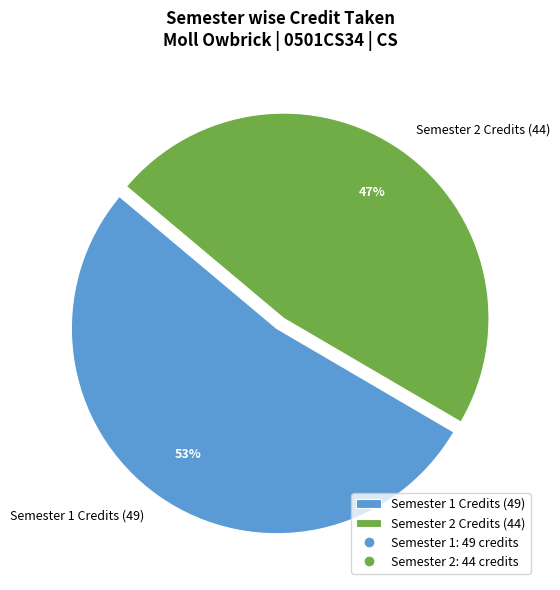

How many slices are in this pie chart?

2